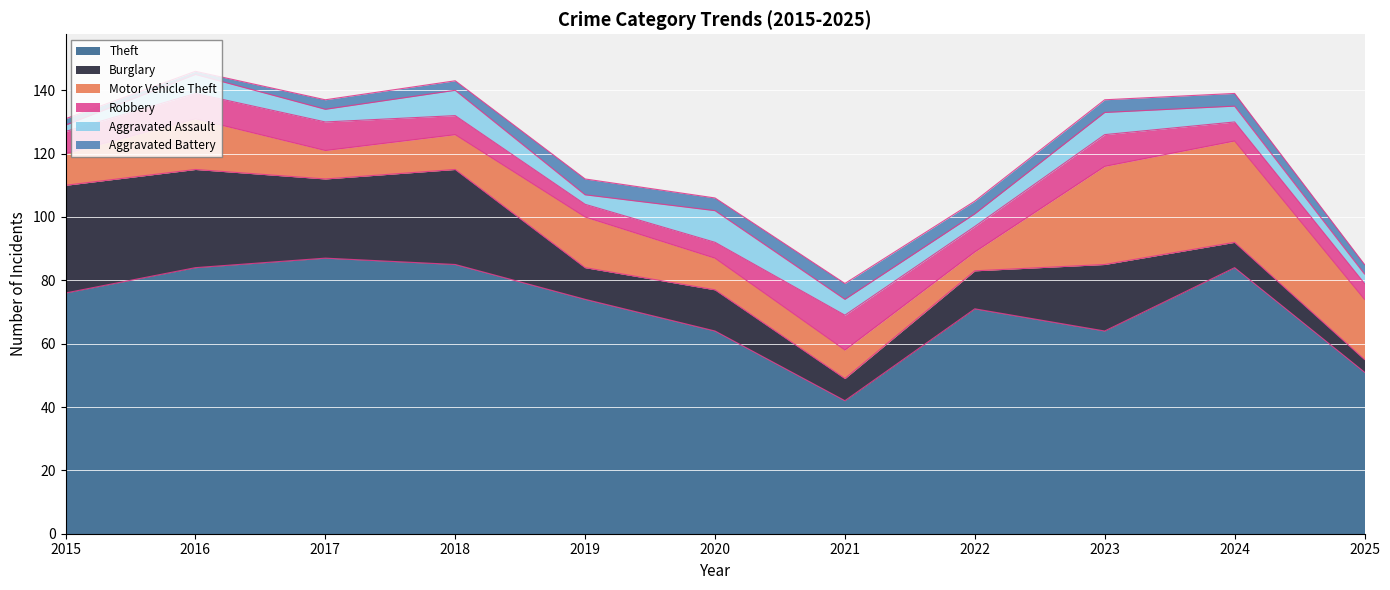

At which category is the sum across all series the highest?

2016